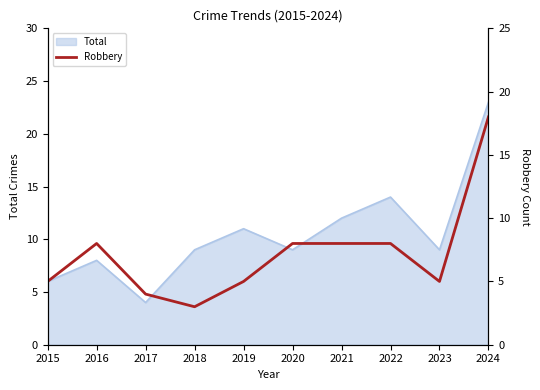

What is the lowest value of the Total series?

4